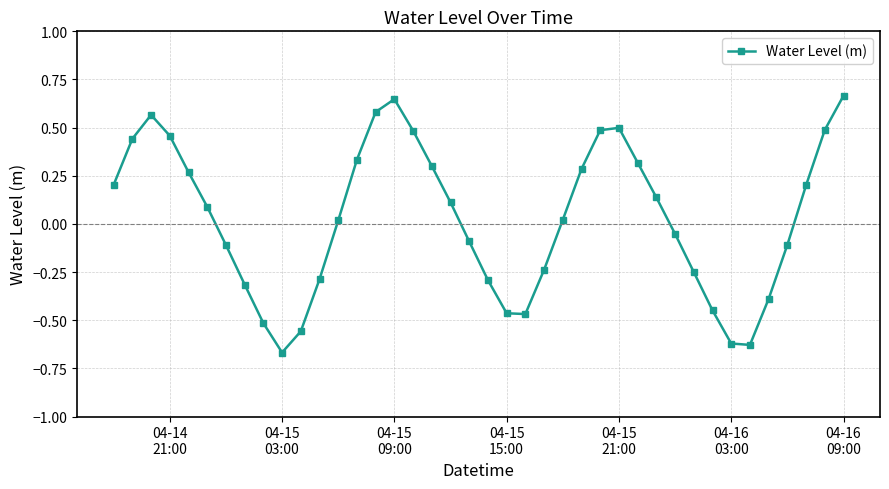

How many interior local peaks (higher than both neighbors) does the data have?

3